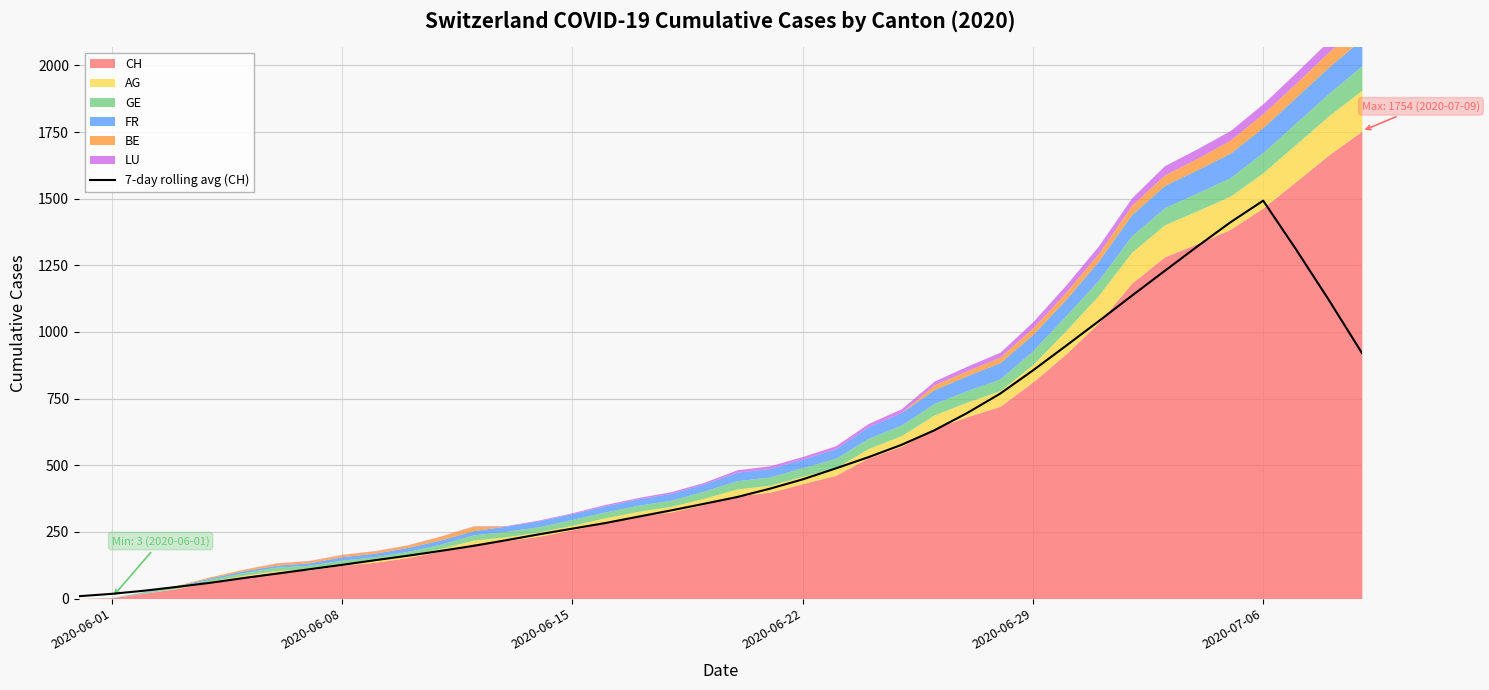

Reading left to right, what are all the values shown in this chart?

8.7	17.6	29.6	43.9	59.1	76.6	93.1	109.7	126.3	143.7	160.6	178.7	197.7	219.0	241.1	262.1	283.1	307.0	330.6	355.3	380.6	411.9	447.0	487.9	530.3	576.3	630.9	695.9	768.3	855.7	947.6	1040.4	1135.3	1228.6	1321.1	1411.1	1492.7	1309.6	1119.3	921.4